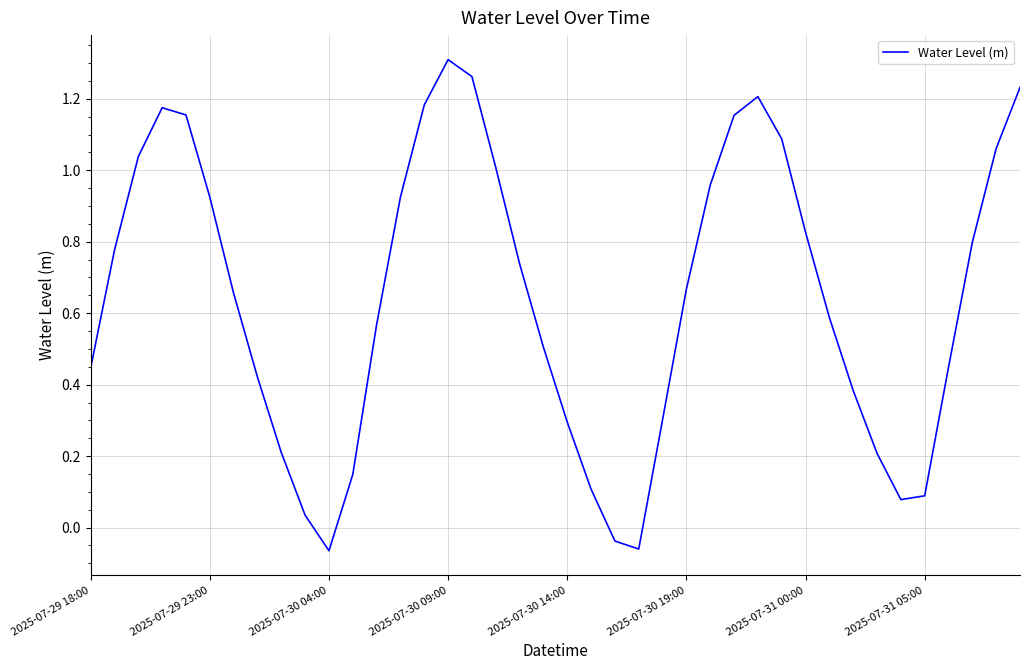

Where does the data first go above 0?

2025-07-29 18:00